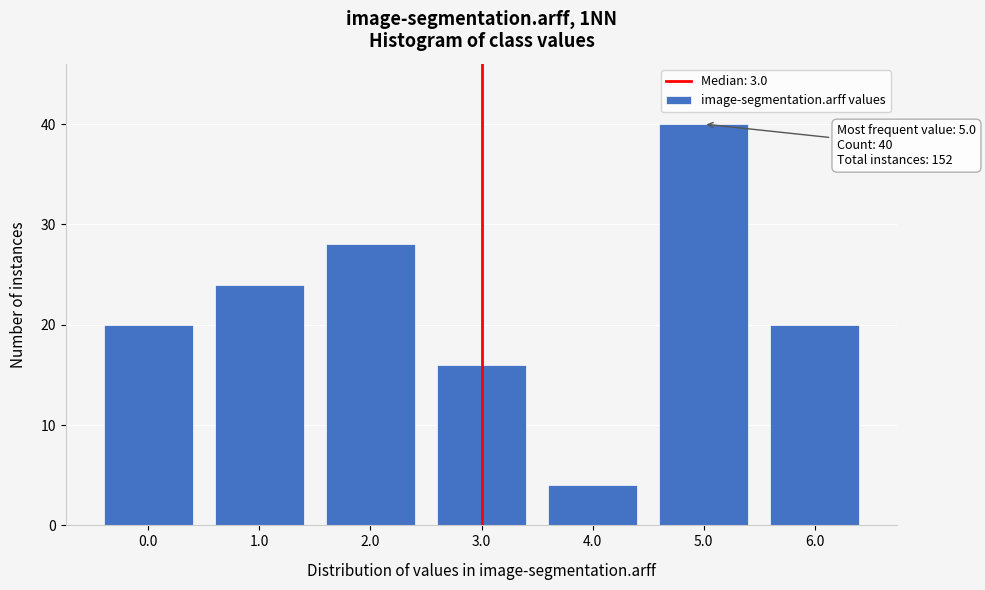

Reading left to right, what are all the values shown in this chart?

20	24	28	16	4	40	20